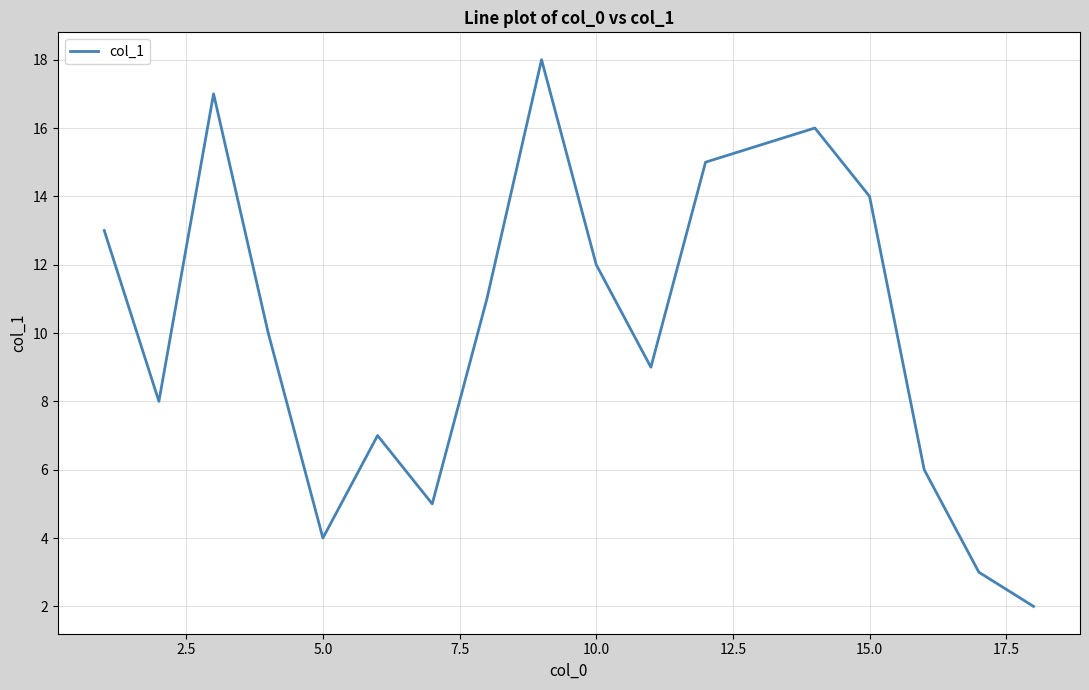

How many interior local peaks (higher than both neighbors) does the data have?

4